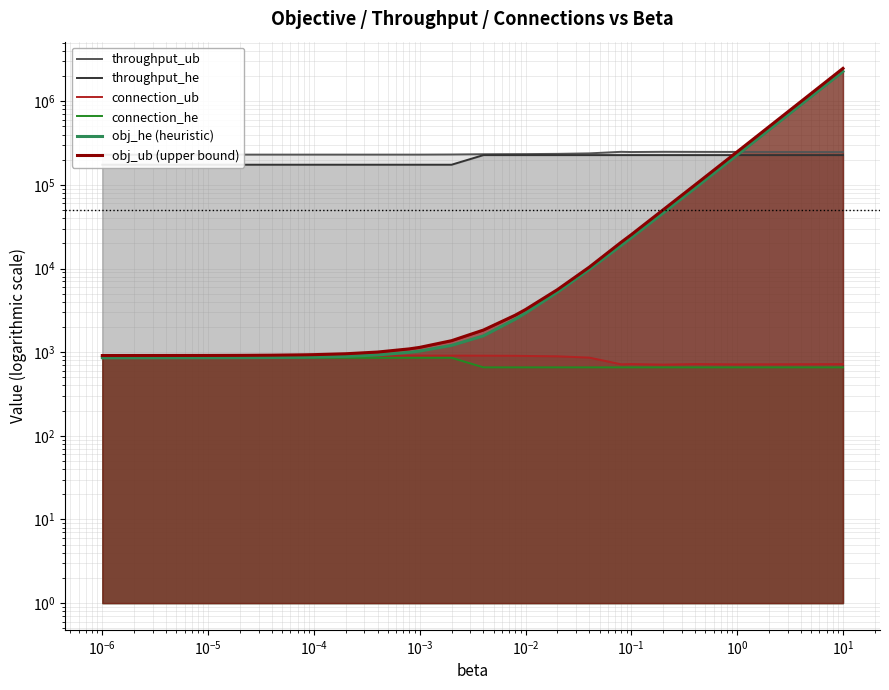

What is the maximum value shown in the chart?

2468220.0